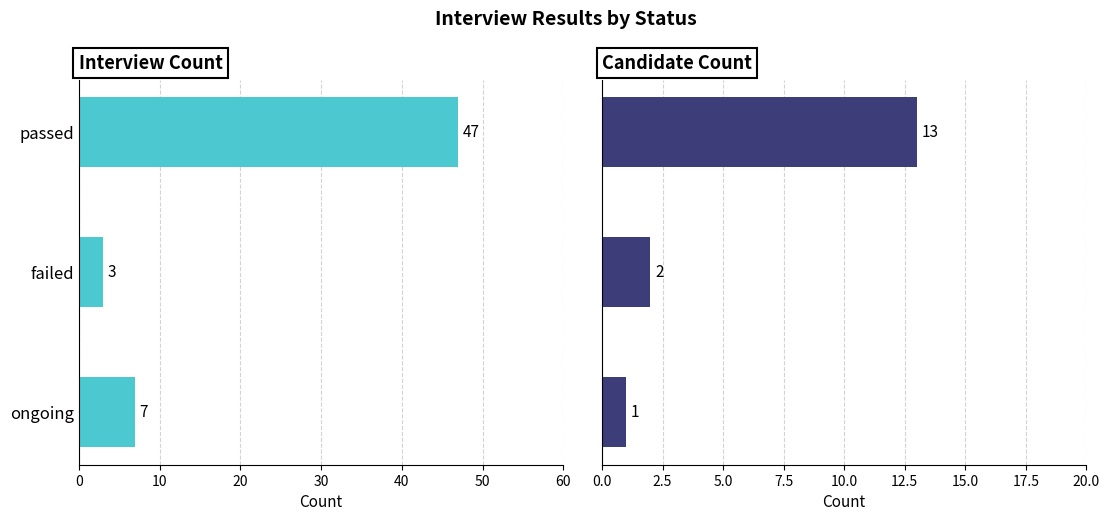

Reading left to right, what are all the values shown in this chart?

Interview Count: 47	3	7
Candidate Count: 13	2	1